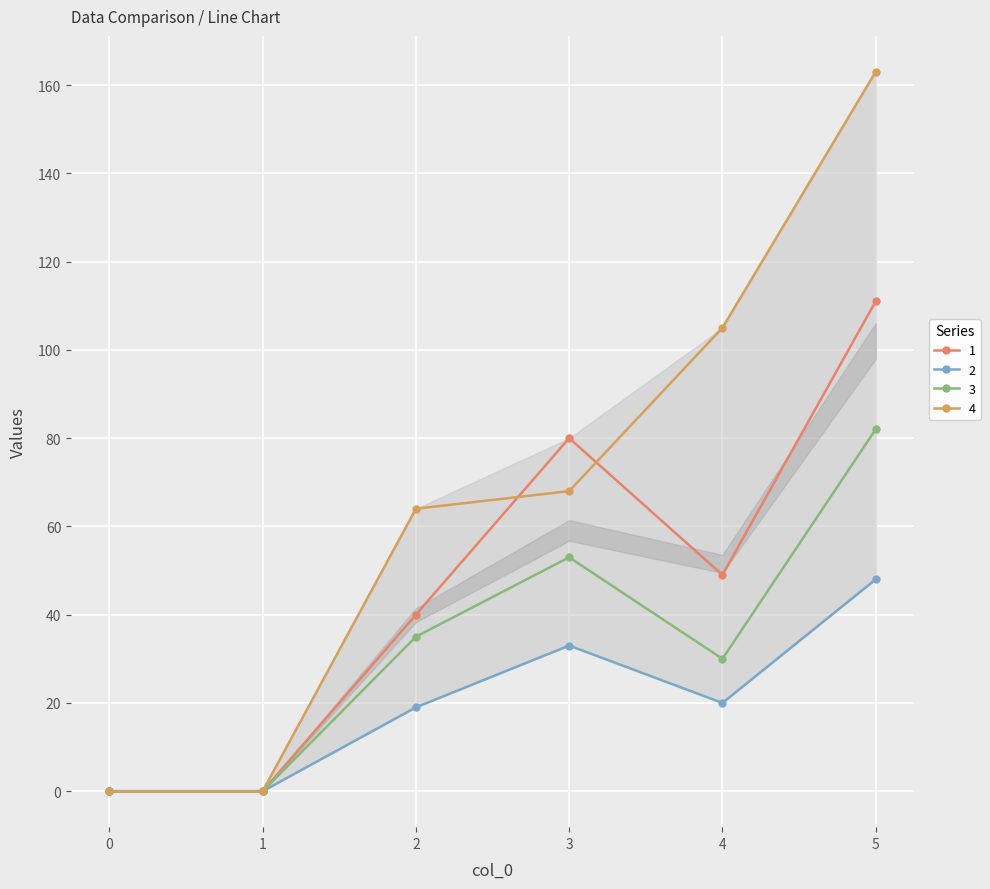

True or false: 4 and 2 intersect in this chart.

False